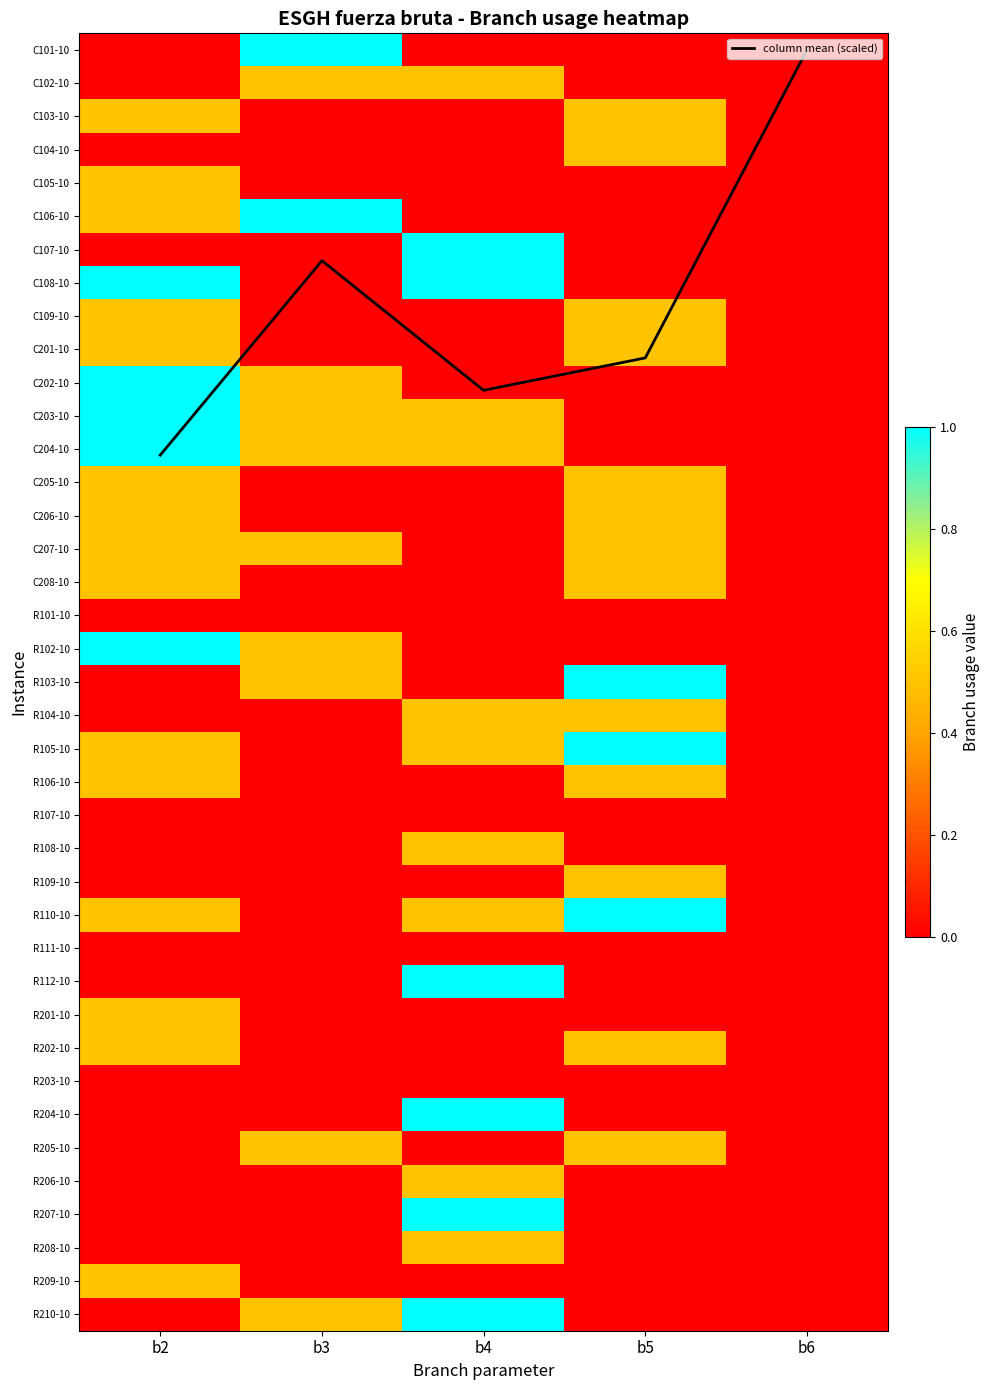

The R103-10 series shows -0.3 at b6. True or false?

False